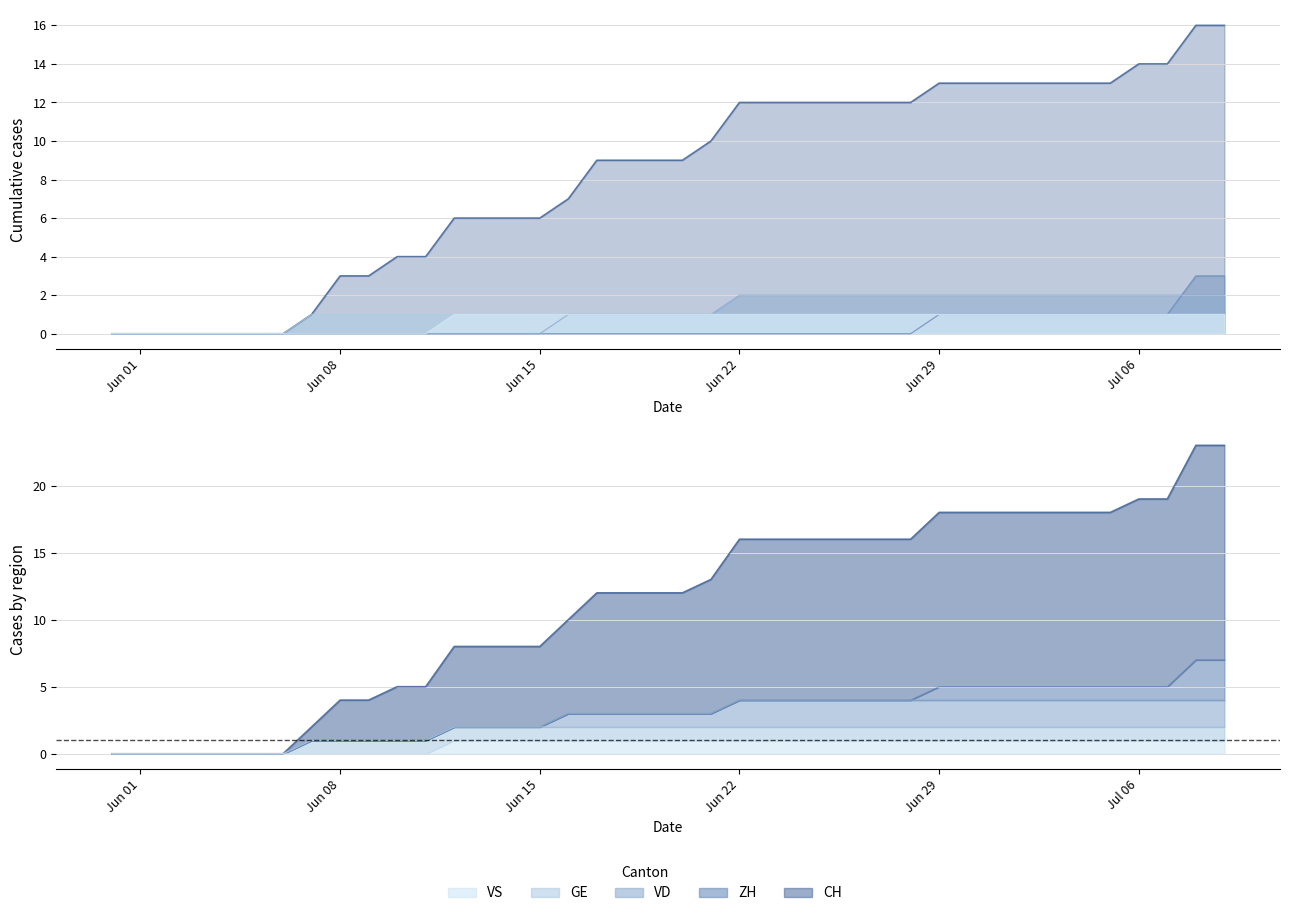

What is the average value of the CH series?

8